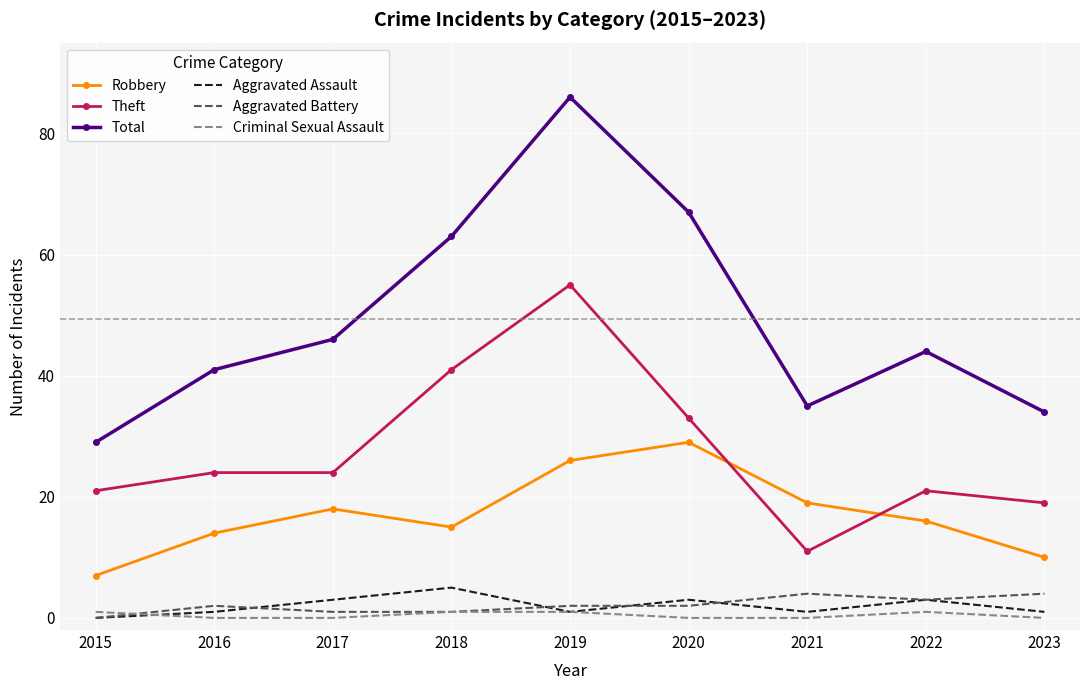

What is the difference between the second highest and second lowest values in the Aggravated Assault series?

2